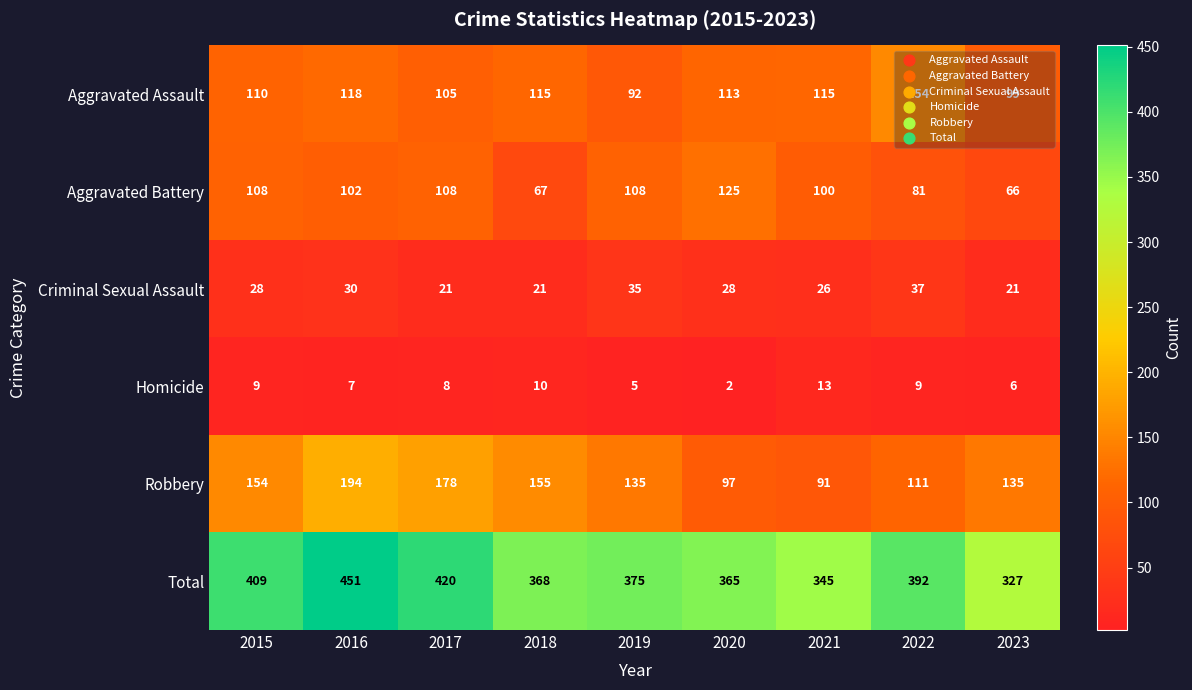

Which series changed the most between 2016 and 2023?

Total